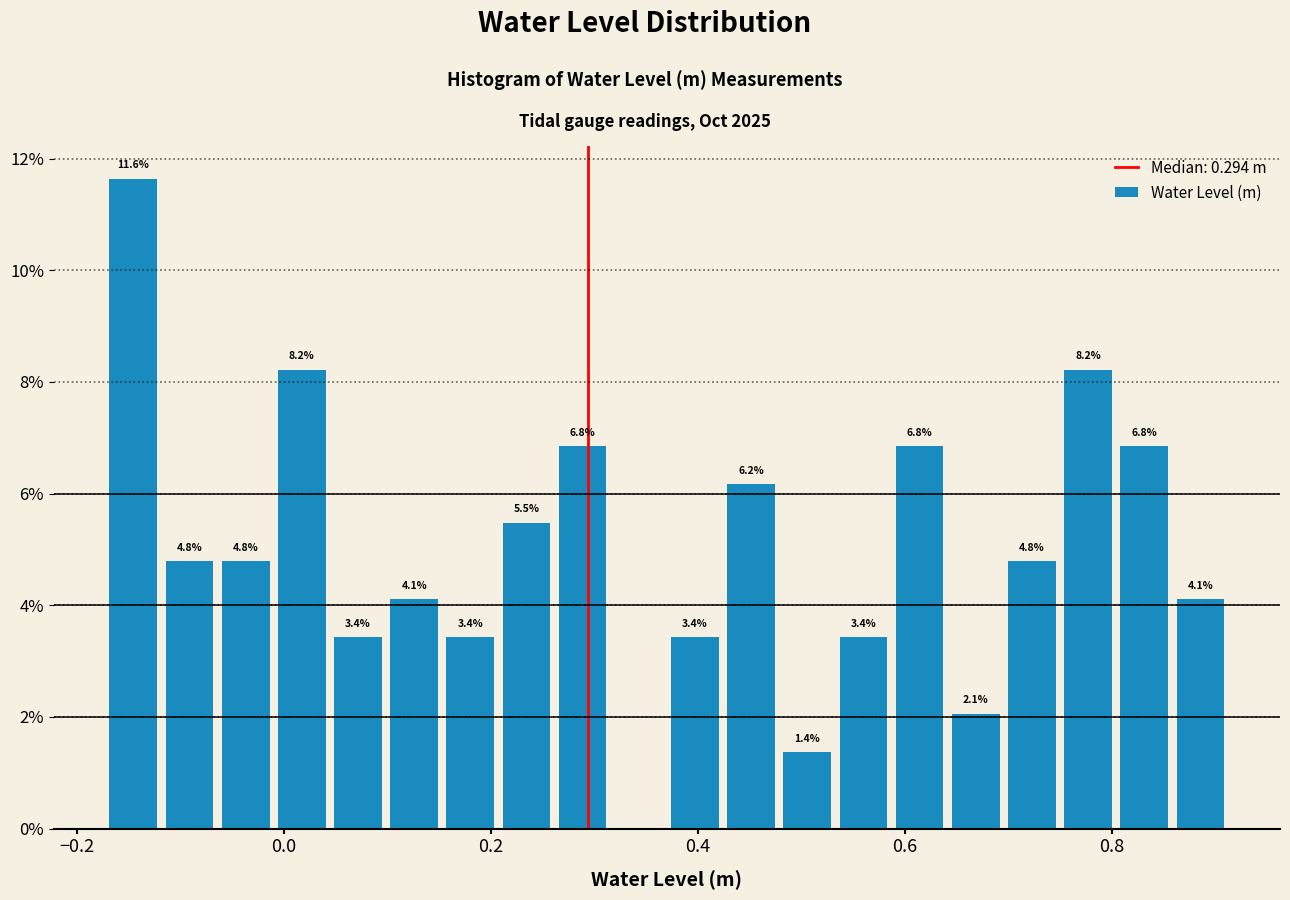

Read against the x-axis, roughly where is the centre of the tallest bar?

-0.14